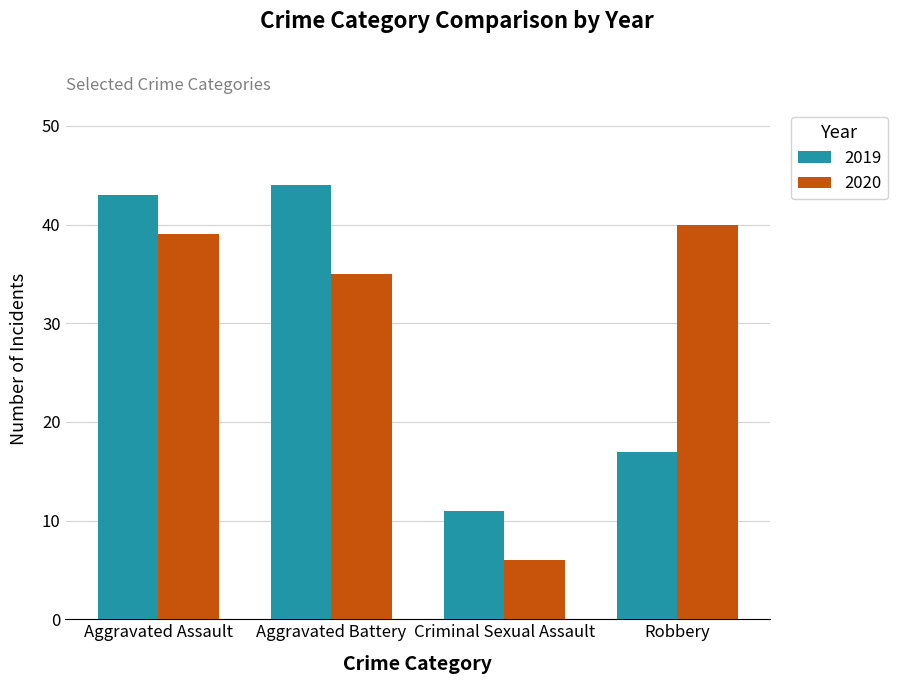

Reading left to right, list all the values displayed in this chart.

2019: 43	44	11	17
2020: 39	35	6	40